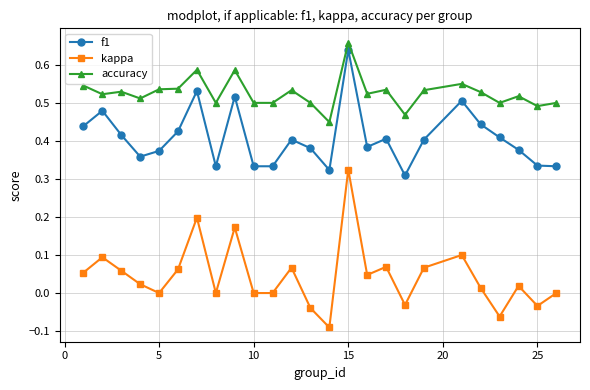

What is the sum of all f1 values?

10.2